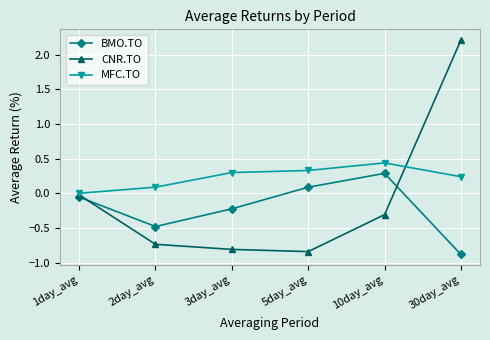

What is the value of the BMO.TO point at the 2nd from the left?

-0.5